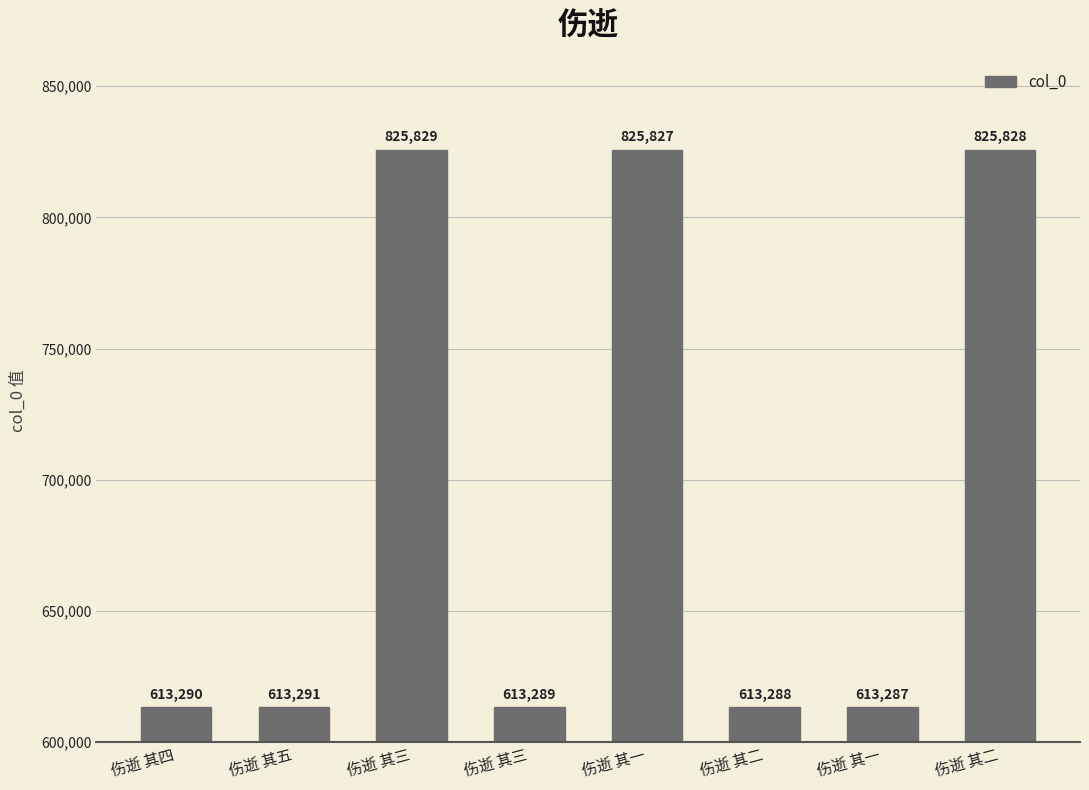

What is the ratio of the value at 伤逝 其三 to the value at 伤逝 其一?

1.0